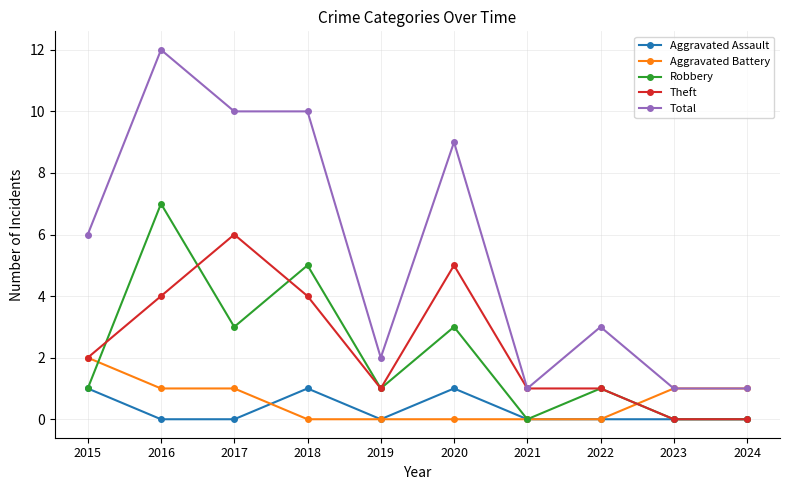

The Total series shows 0 at 2021. True or false?

False